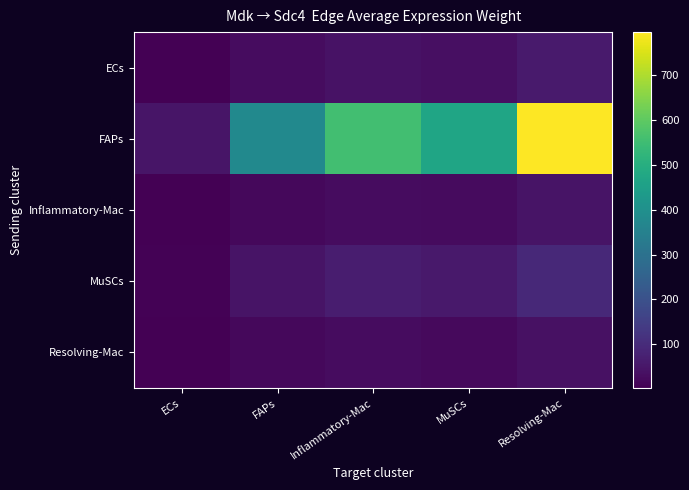

Reading left to right, list all the values displayed in this chart.

ECs: ECs=3.5	FAPs=28.4	Inflammatory-Mac=41.5	MuSCs=35.0	Resolving-Mac=59.4
FAPs: ECs=46.9	FAPs=380.6	Inflammatory-Mac=556.2	MuSCs=469.0	Resolving-Mac=796.9
Inflammatory-Mac: ECs=2.5	FAPs=20.7	Inflammatory-Mac=30.2	MuSCs=25.5	Resolving-Mac=43.3
MuSCs: ECs=5.6	FAPs=45.4	Inflammatory-Mac=66.4	MuSCs=56.0	Resolving-Mac=95.1
Resolving-Mac: ECs=2.3	FAPs=18.7	Inflammatory-Mac=27.3	MuSCs=23.0	Resolving-Mac=39.1